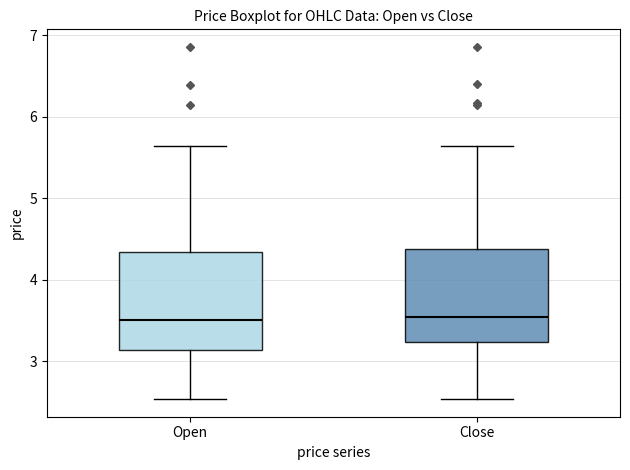

Reading left to right, transcribe this box plot: for each box, give where its median line is, the range the box spans, and where its two whiskers end, as read against the y-axis. The values are not printed on the chart, so give them approximately, as read against the axis.

Open: median 3.5, box 3.1 to 4.3, whiskers 2.5 to 5.6
Close: median 3.5, box 3.2 to 4.4, whiskers 2.5 to 5.6